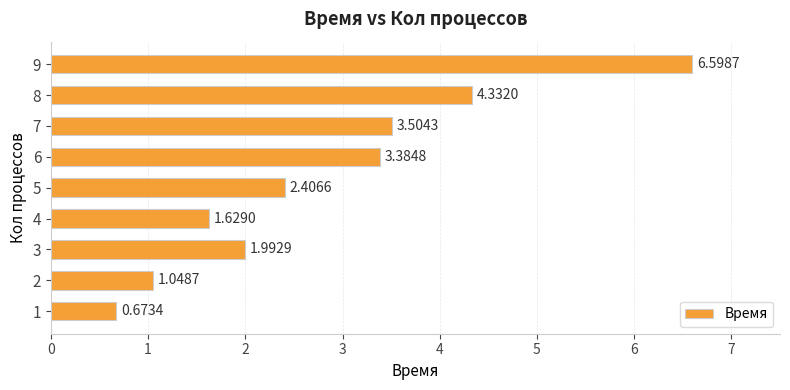

What is the difference between the second highest and minimum values?

3.7